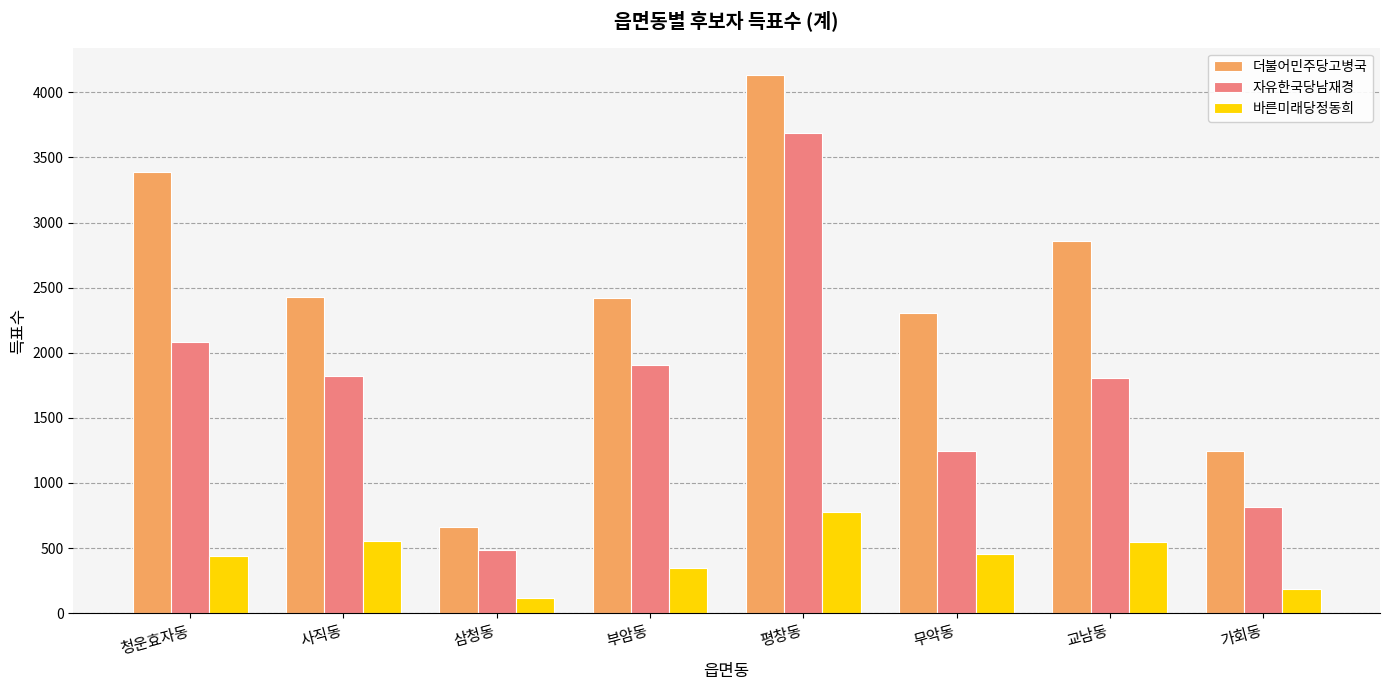

Is it true that 바른미래당정동희 equals 205 at 부암동?

False